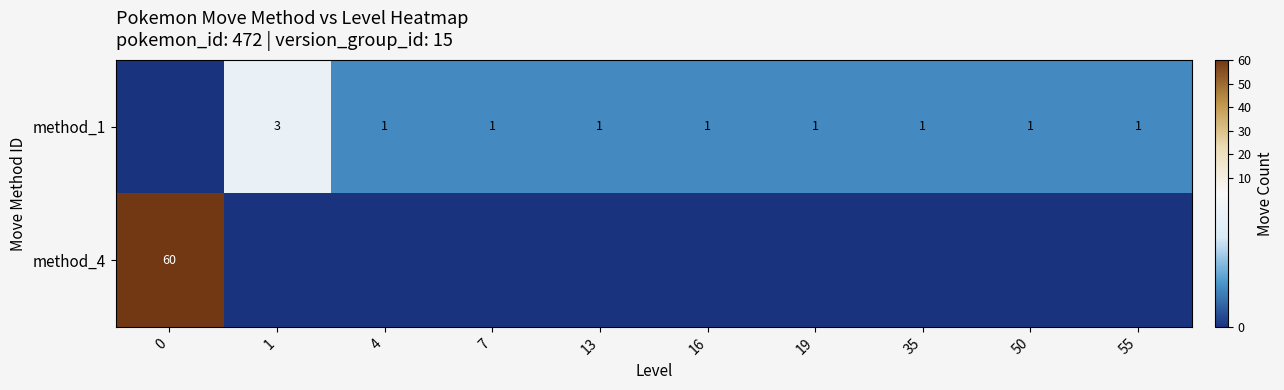

True or false: method_1 has a value of 1 at 7.

True